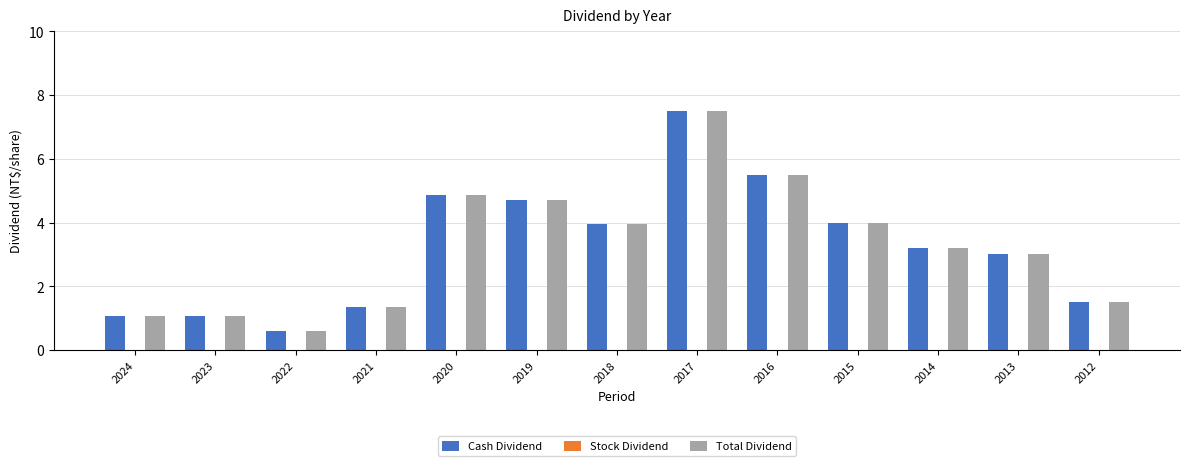

How many groups of bars are there?

13